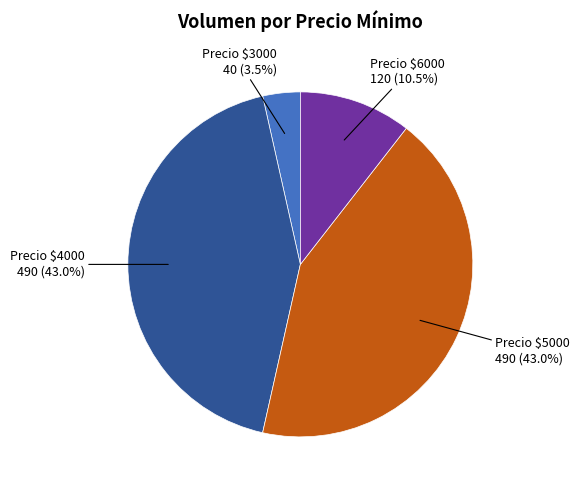

How much of the chart is everything except Precio $4000?

57.0%